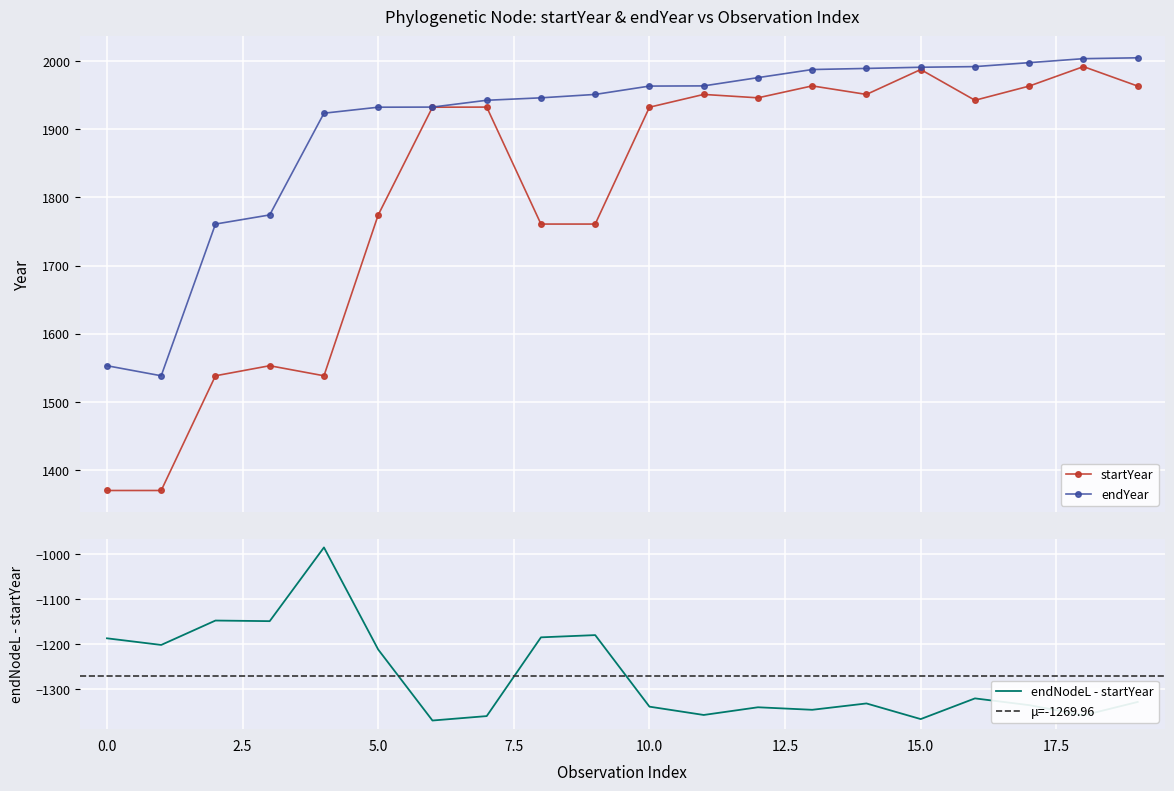

How many values in the startYear series exceed 1932?

12